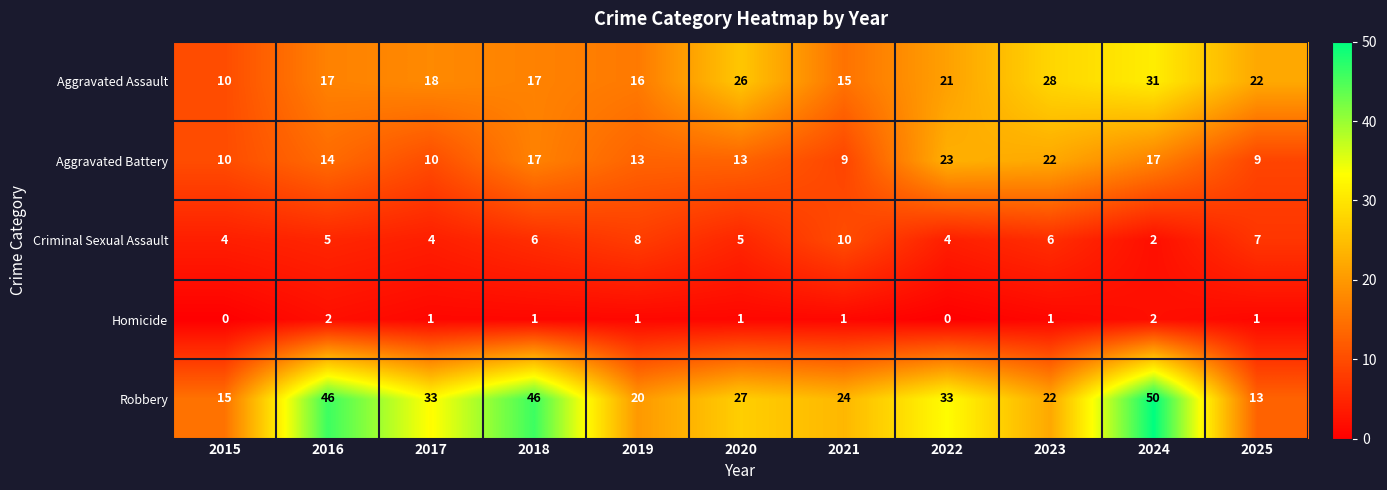

How many categories are shown in the chart?

11